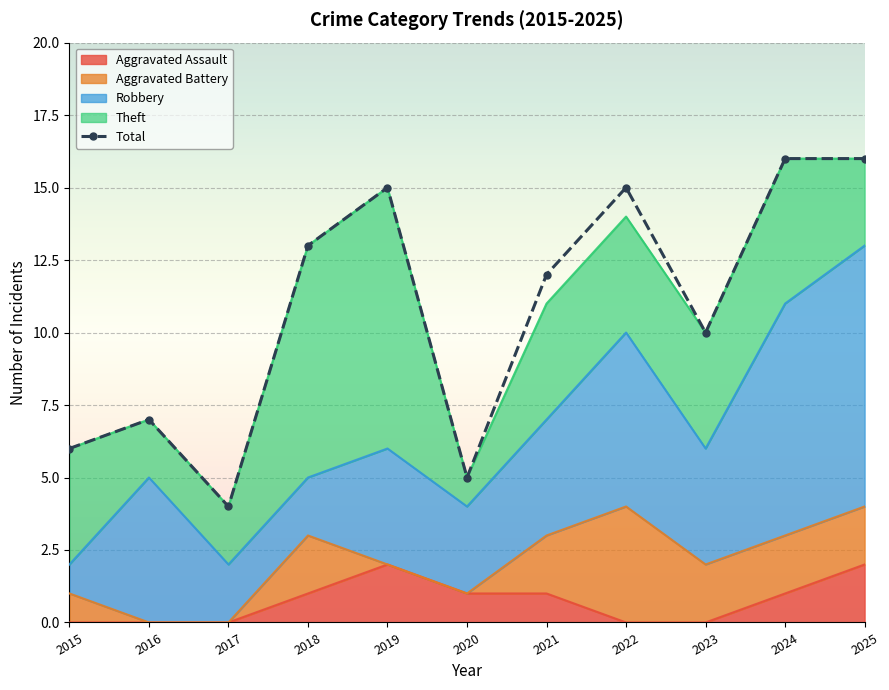

What is the difference between the maximum and minimum values?

12